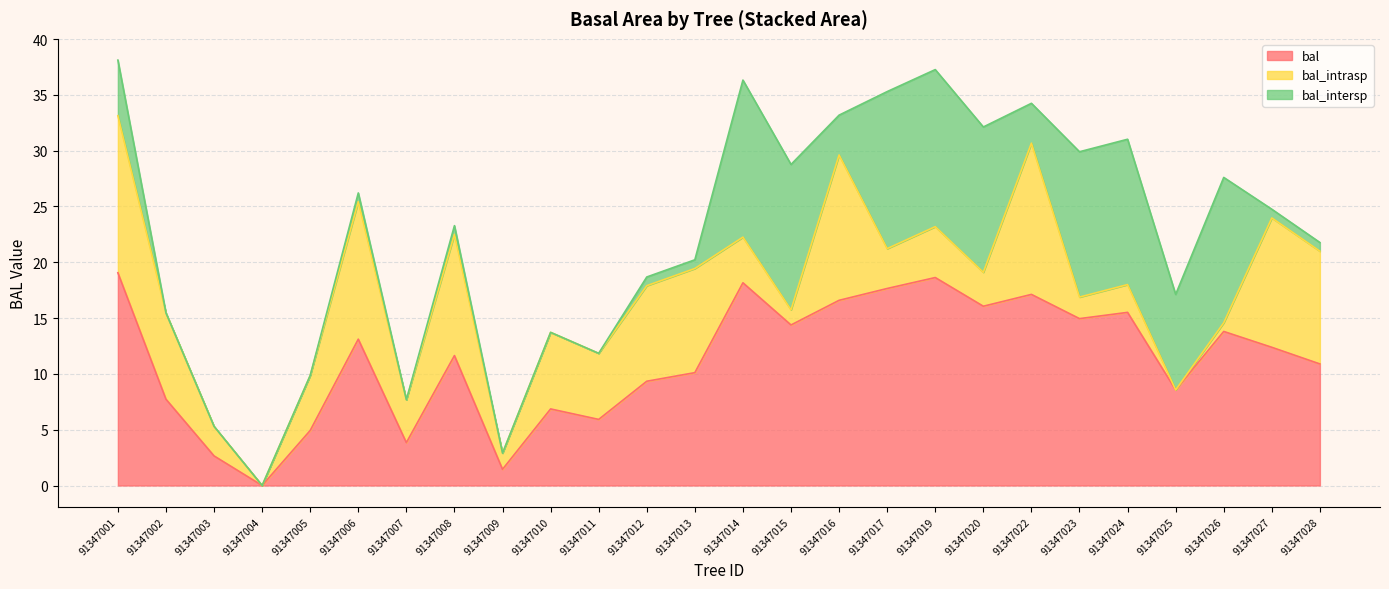

Reading left to right, transcribe all the data shown in this chart.

bal: 19.1	7.7	2.6	0.0	4.9	13.1	3.8	11.6	1.4	6.9	5.9	9.3	10.1	18.2	14.4	16.6	17.6	18.6	16.1	17.1	14.9	15.5	8.6	13.8	12.4	10.9
bal_intrasp: 14.1	7.7	2.6	0.0	4.9	12.3	3.8	10.9	1.4	6.9	5.9	8.6	9.3	4.1	1.4	13.0	3.6	4.6	3.0	13.6	1.9	2.5	0.0	0.8	11.6	10.1
bal_intersp: 5.0	0.0	0.0	0.0	0.0	0.8	0.0	0.8	0.0	0.0	0.0	0.8	0.8	14.1	13.0	3.6	14.1	14.1	13.0	3.6	13.0	13.0	8.6	13.0	0.8	0.8